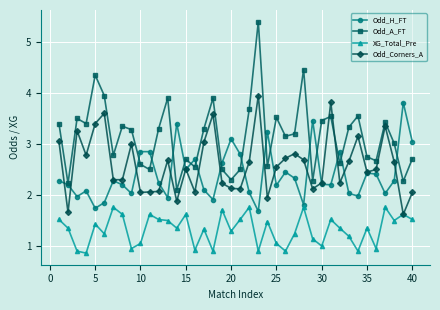

True or false: XG_Total_Pre and Odd_A_FT cross at least once.

False